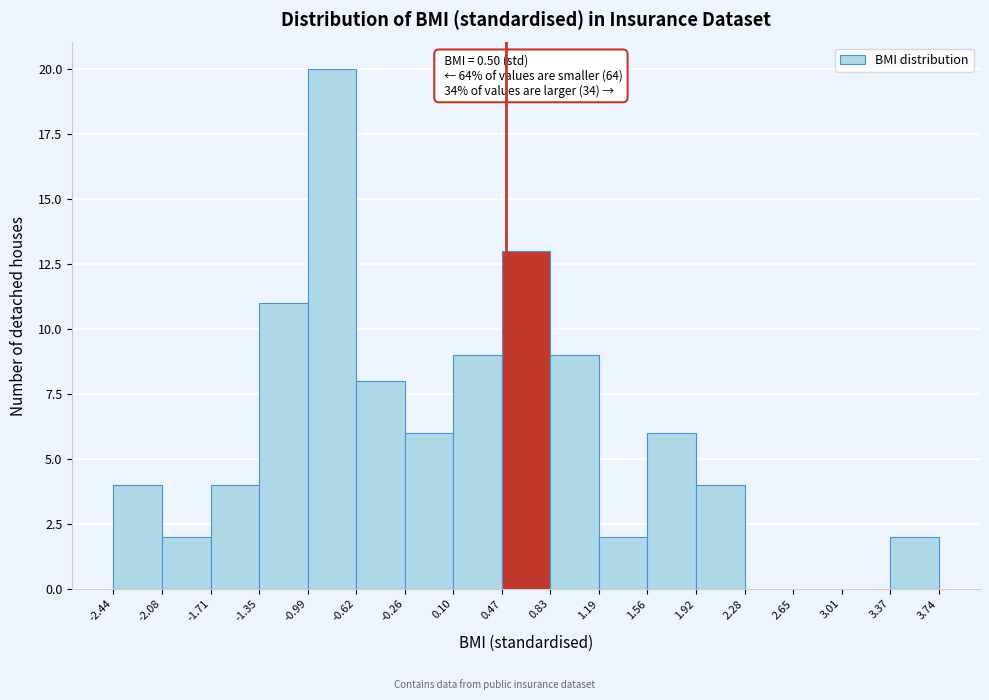

Over which range of the x-axis is the bar tallest?

-0.99 to -0.62